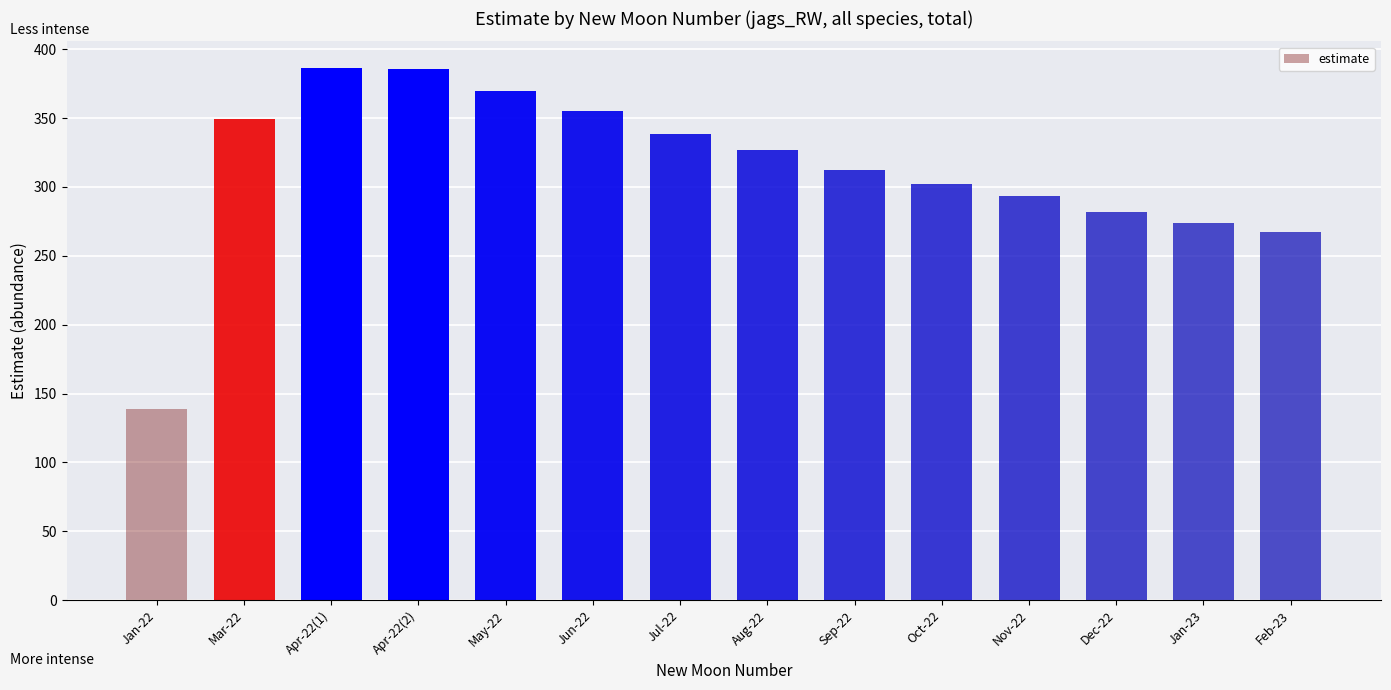

True or false: the data shows 273.7 at Jan-23.

True